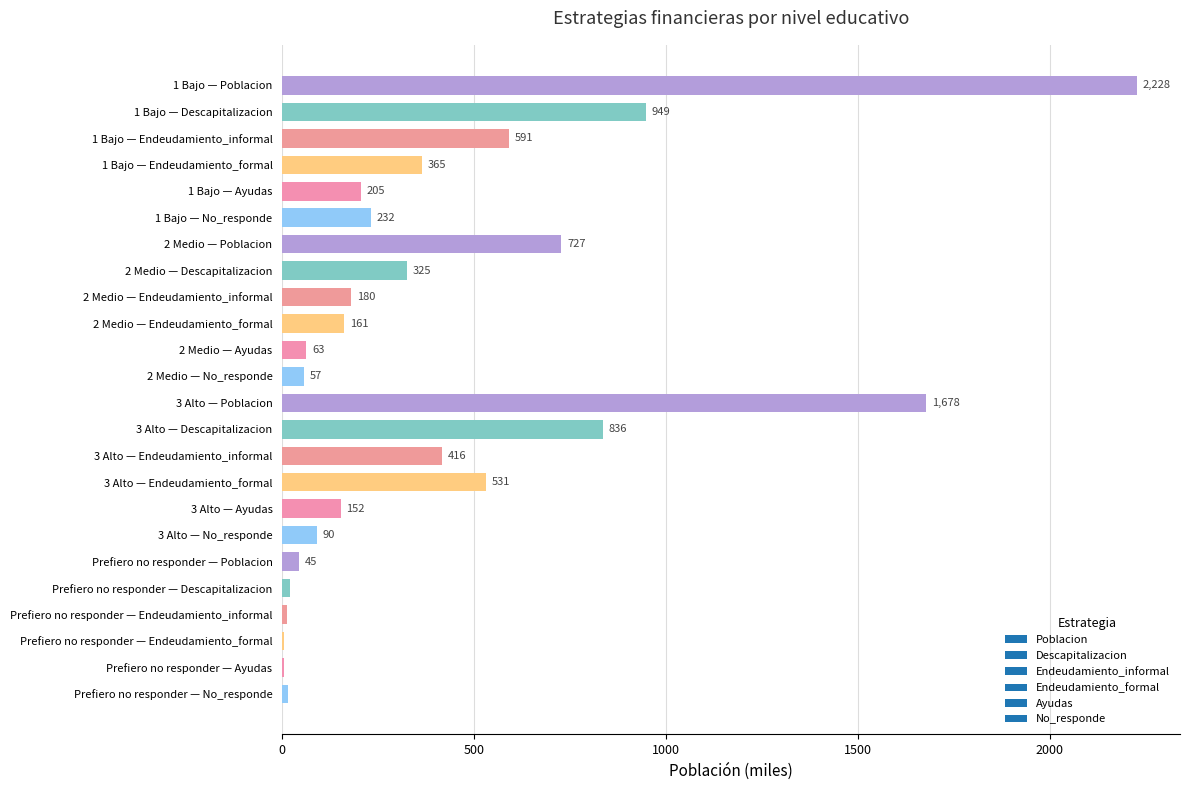

True or false: the data shows 948.6 at 1 Bajo — Descapitalizacion.

True